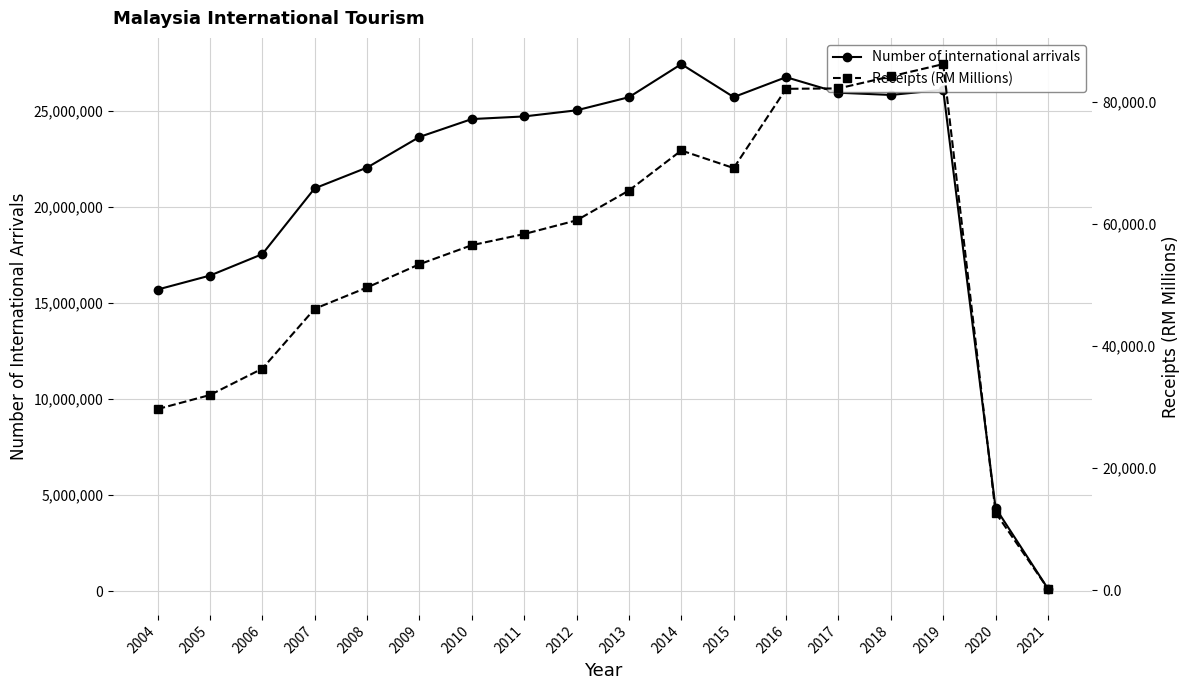

What is the sum of the Number of international arrivals values at 2017 and 2015?

51669710